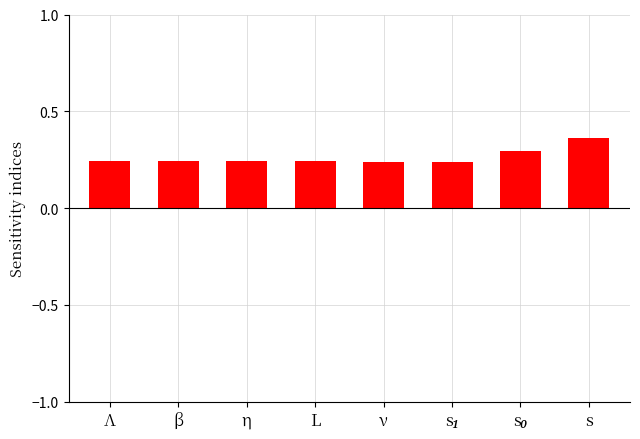

What is the difference between the maximum and minimum values?

0.1